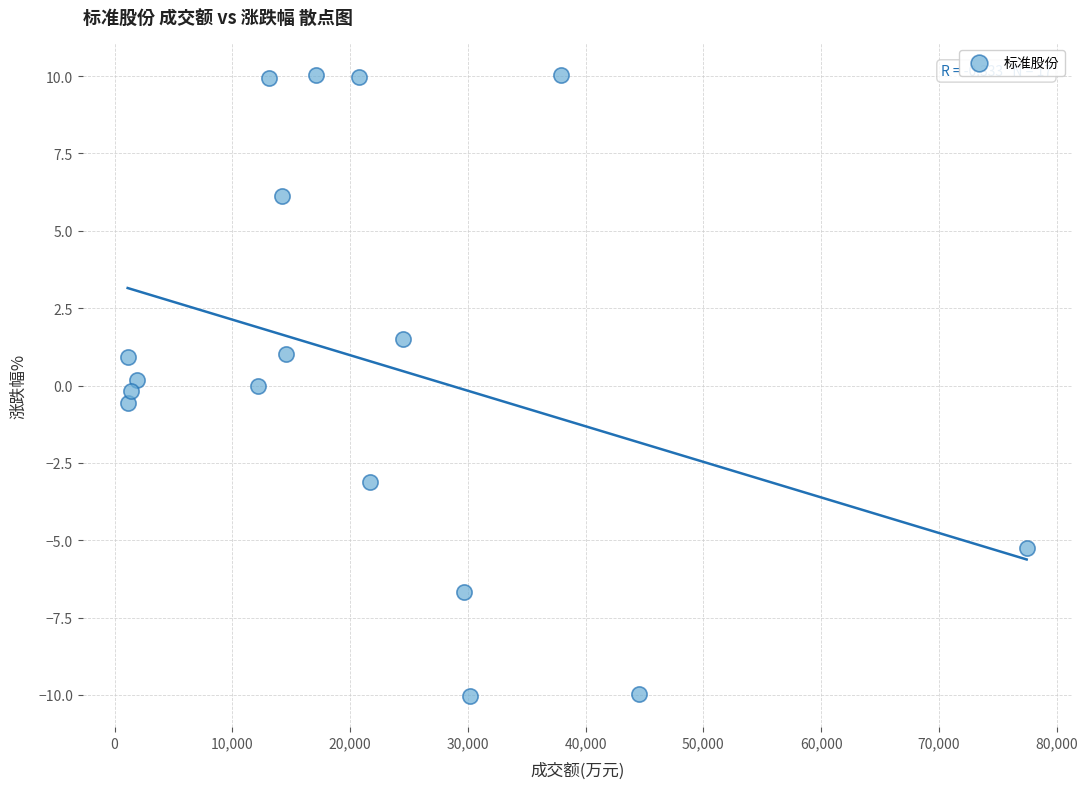

What is the range of X values (max minus min)?

76343.0